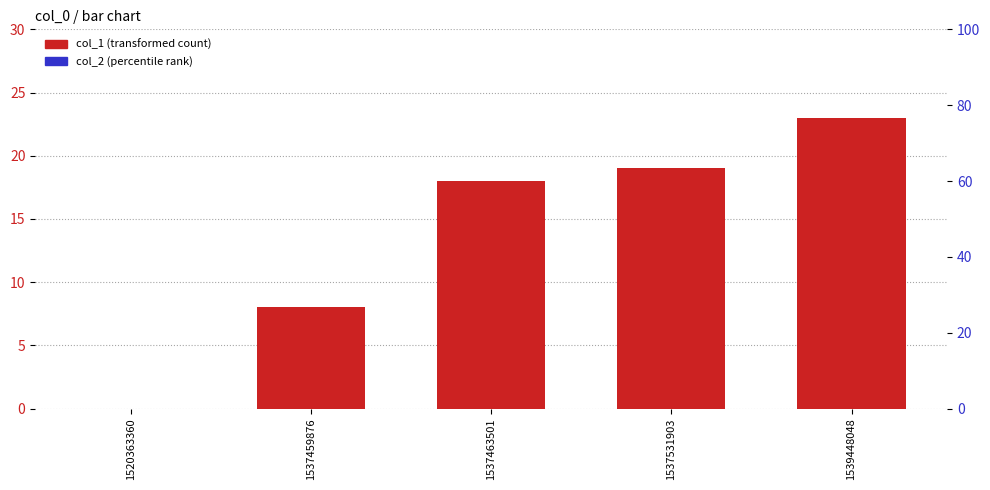

At which category is the sum across all series the highest?

1539448048